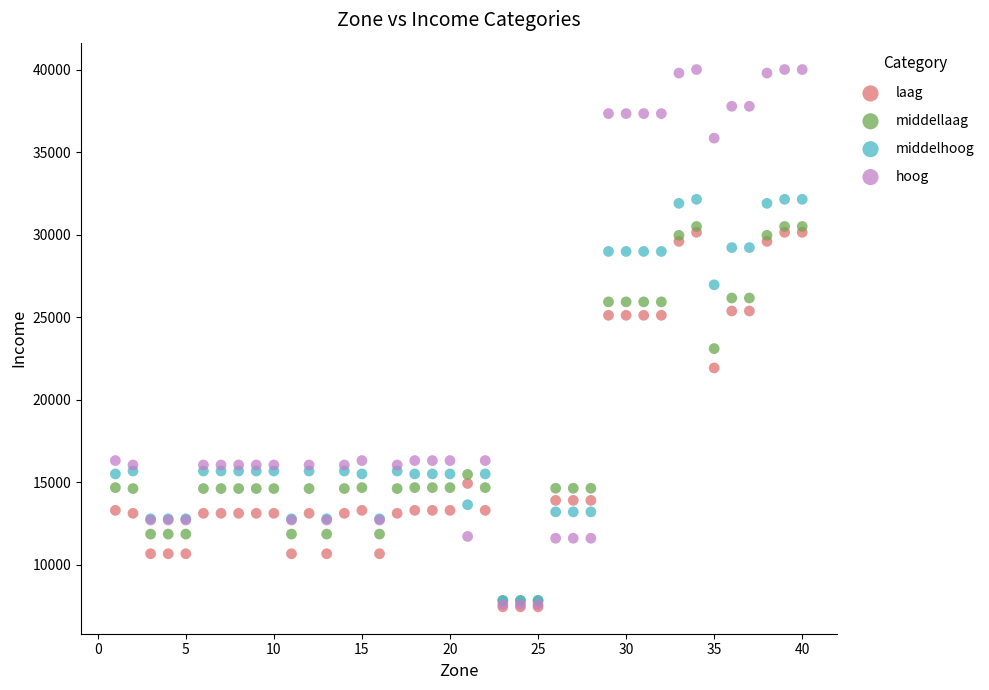

Which series has the largest Y range (max minus min)?

hoog